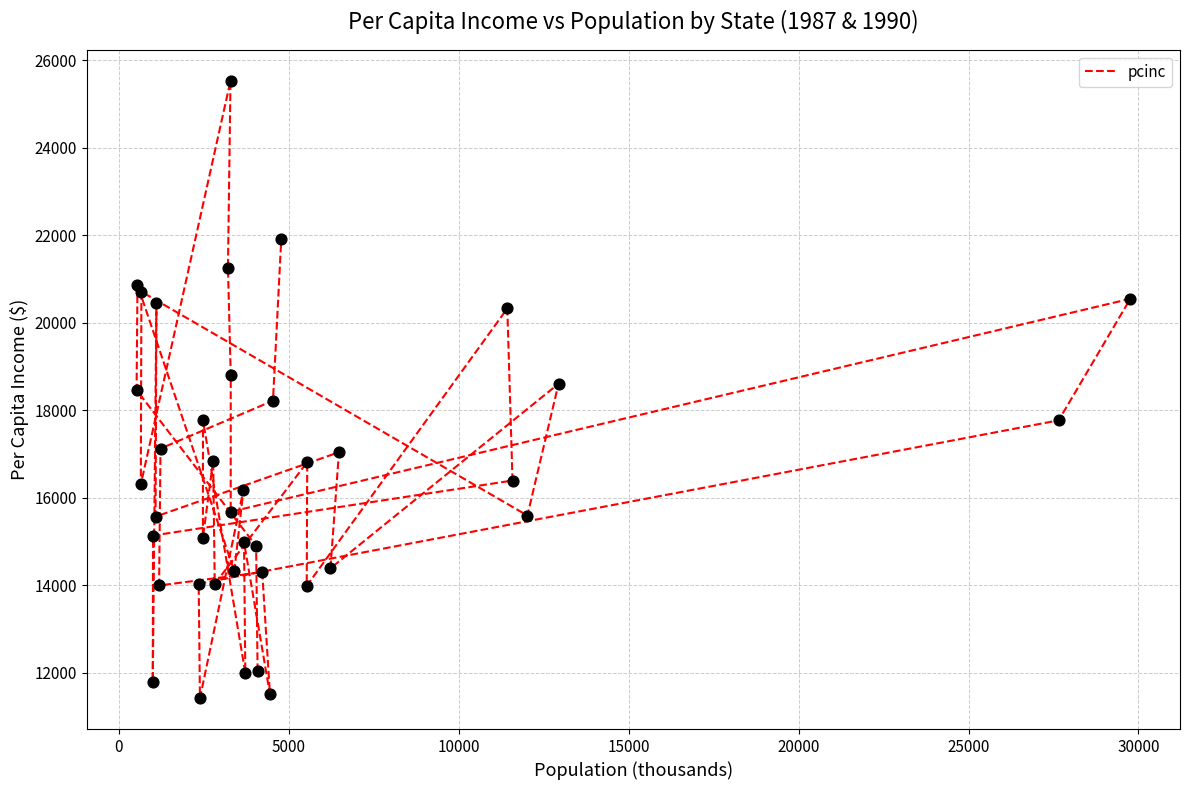

Between 30000 and 25000, which is larger?

30000